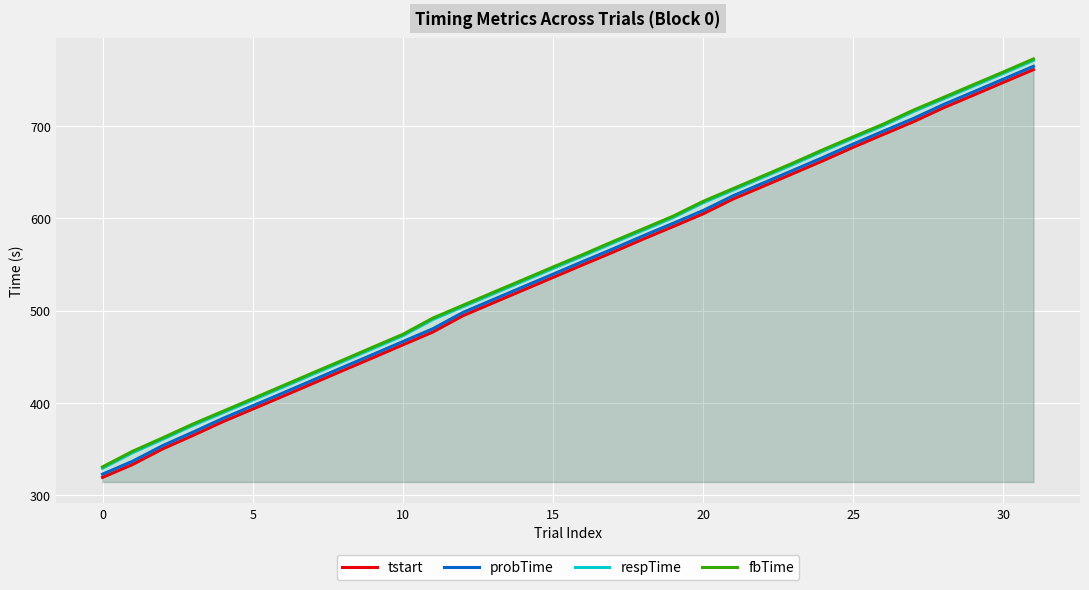

Between 25 and 15, which is larger?

25